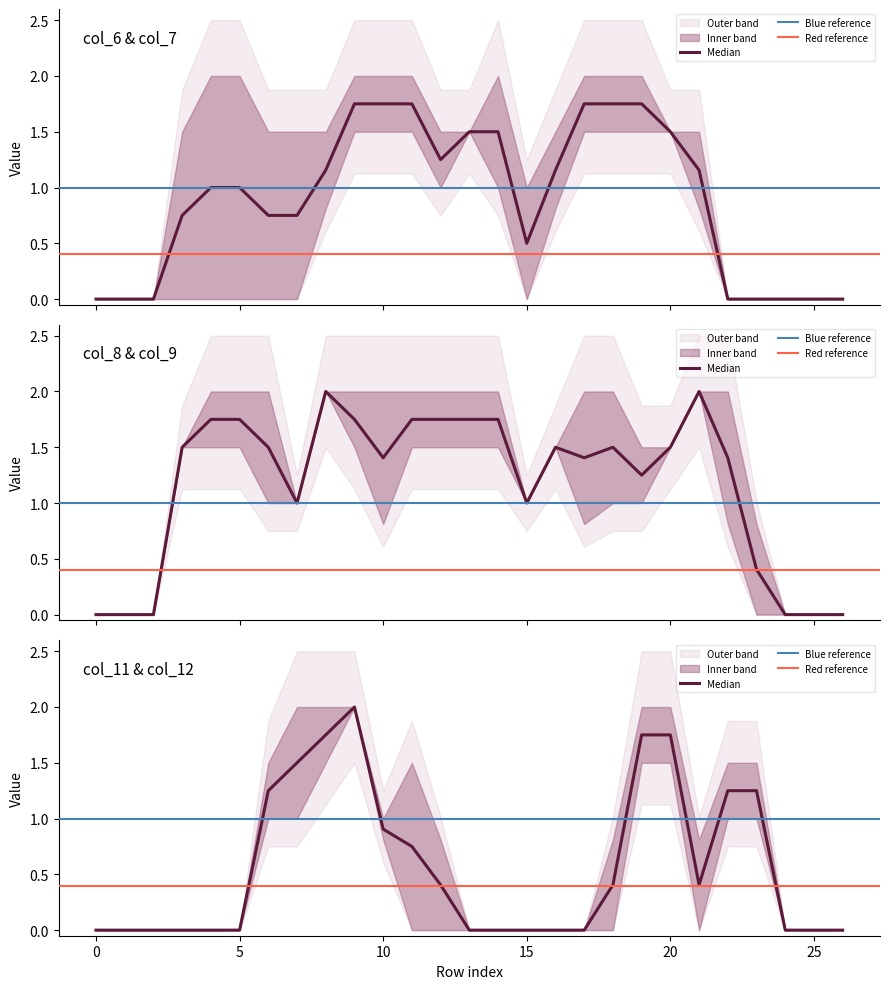

Between which two adjacent categories do col_12 and col_11 first intersect?

19 and 20